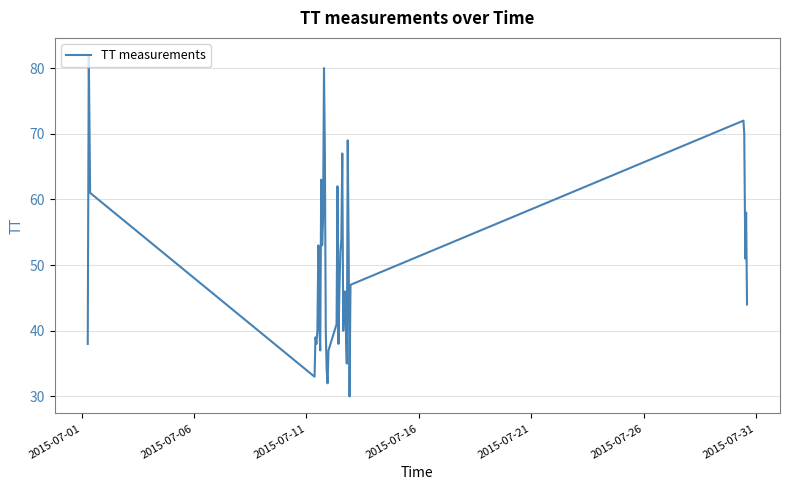

What is the difference between the maximum and minimum values?

52